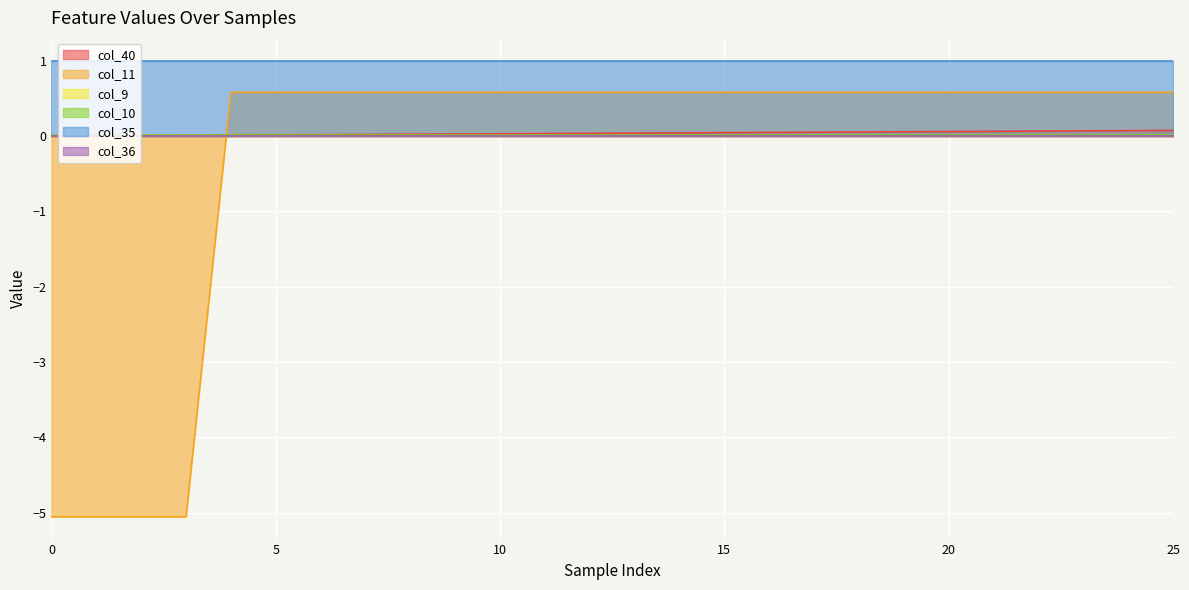

What is the value of the col_40 point at the 24th from the left?

0.1